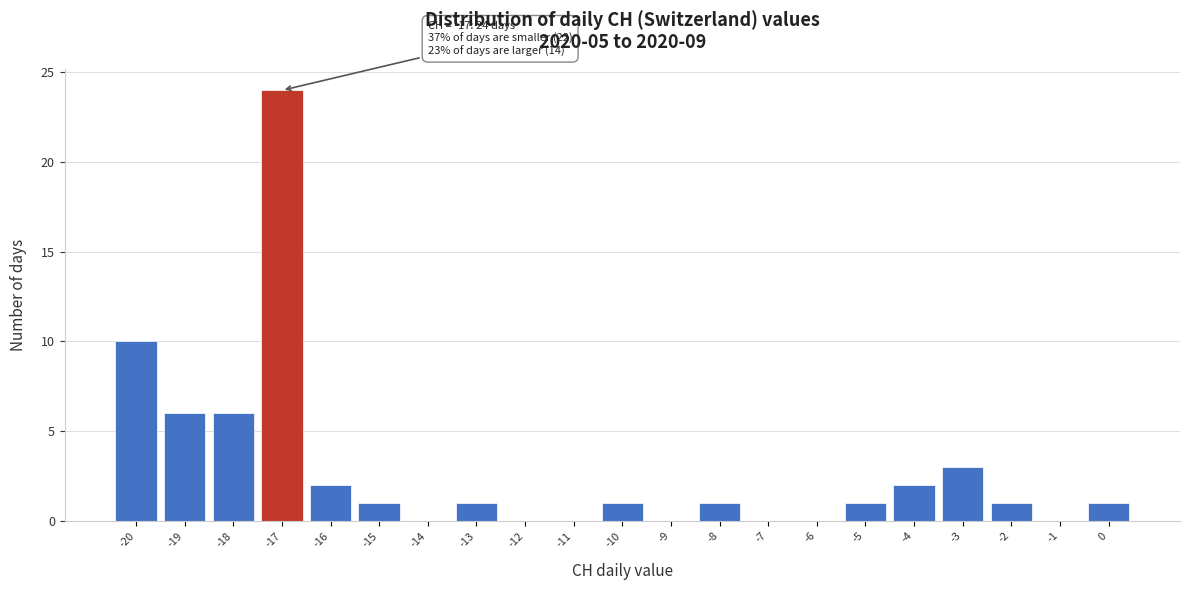

Which range on the x-axis has the tallest bar?

-17.5 to -16.5